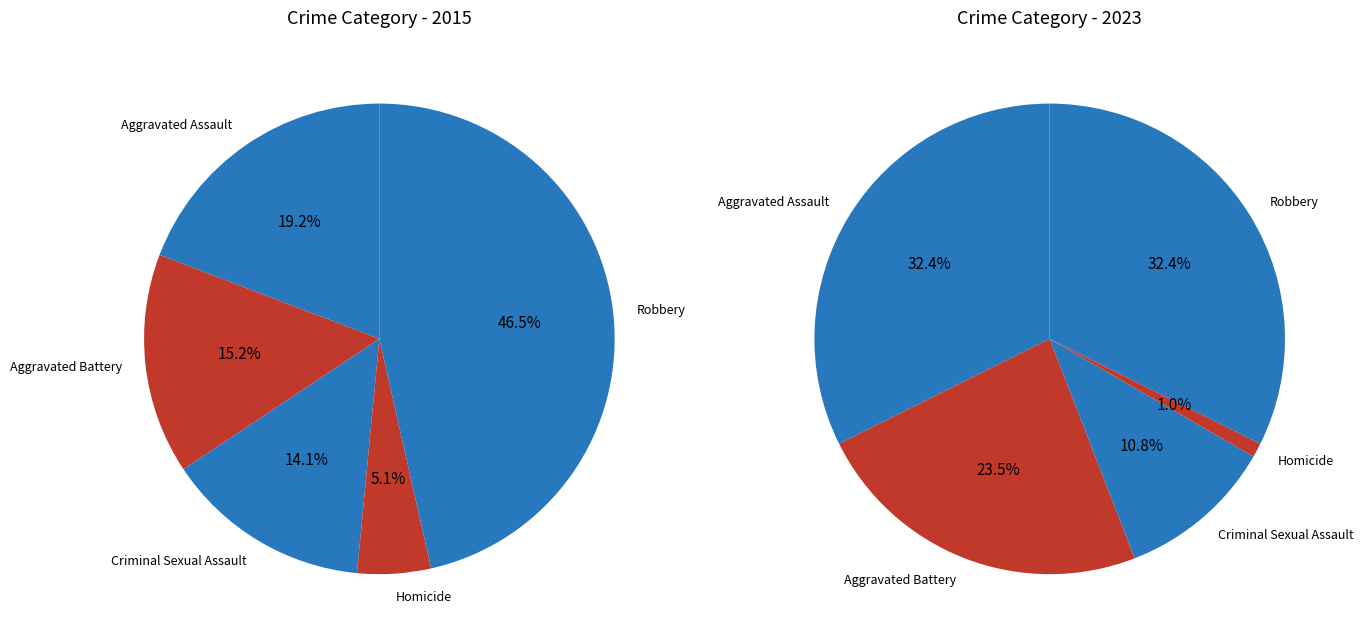

How many segments does this pie chart have?

5